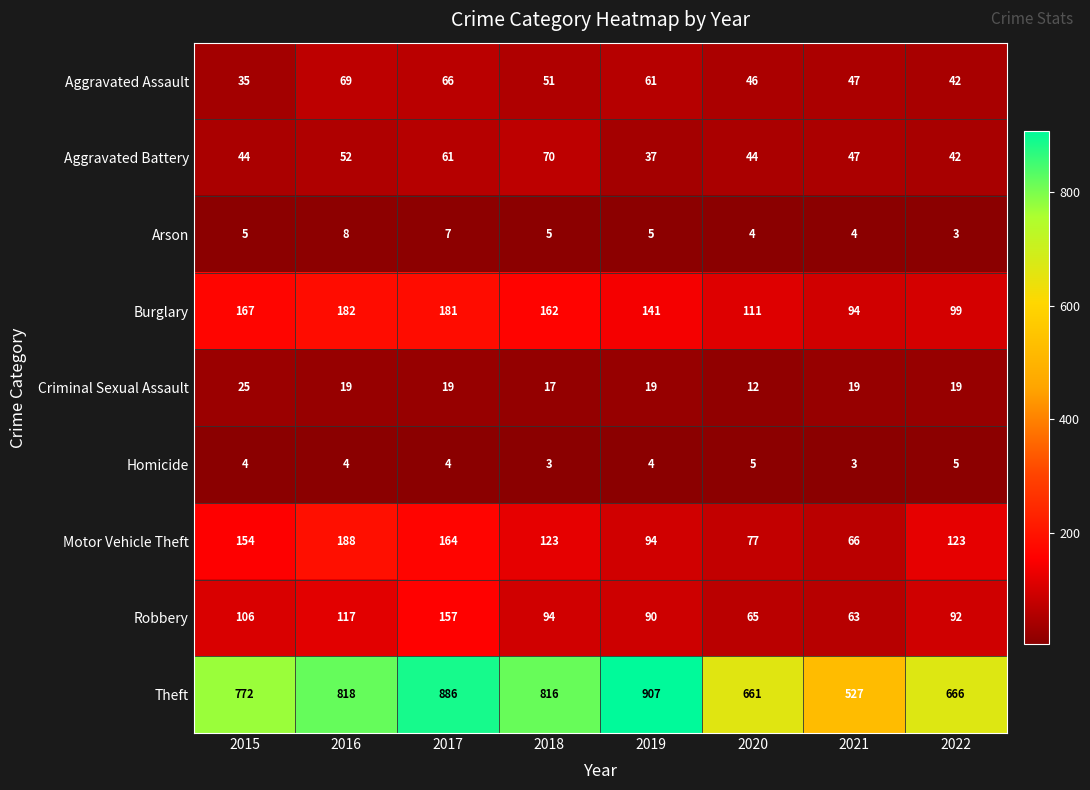

Rank the series at 2016 from lowest to highest value.

Homicide, Arson, Criminal Sexual Assault, Aggravated Battery, Aggravated Assault, Robbery, Burglary, Motor Vehicle Theft, Theft